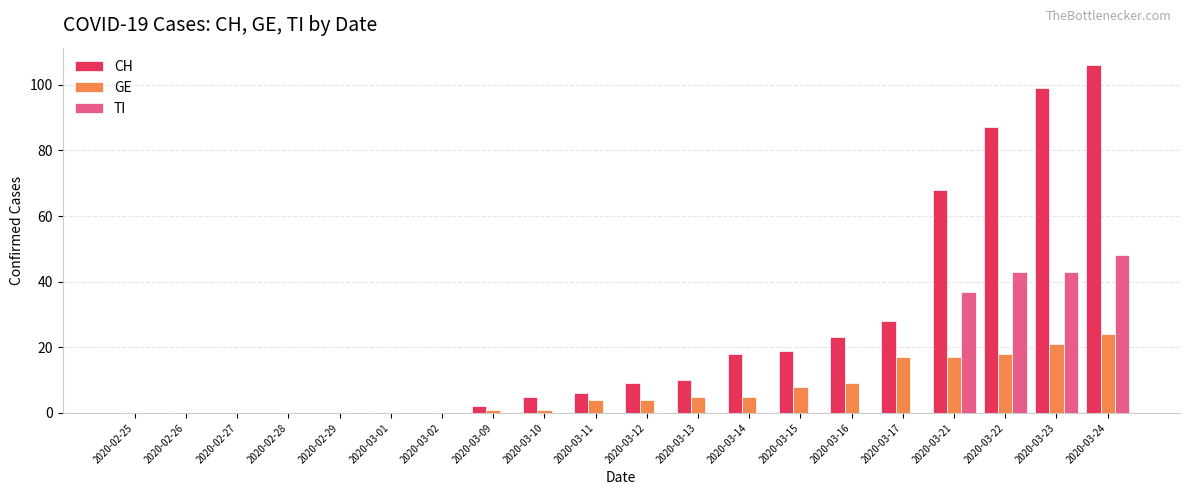

The TI series shows -15 at 2020-03-16. True or false?

False